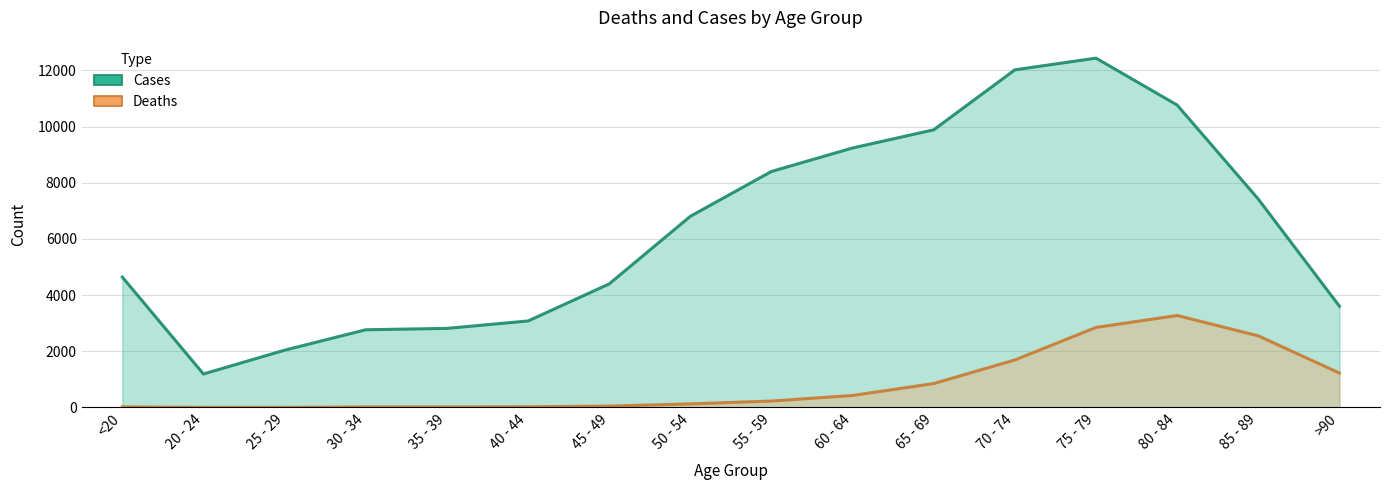

Which has a higher value, 55 - 59 or 45 - 49?

55 - 59